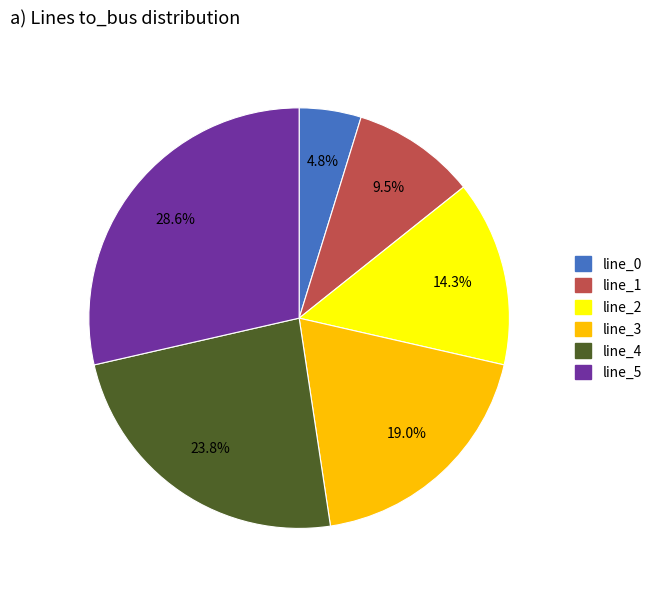

Count the number of slices in the pie.

6